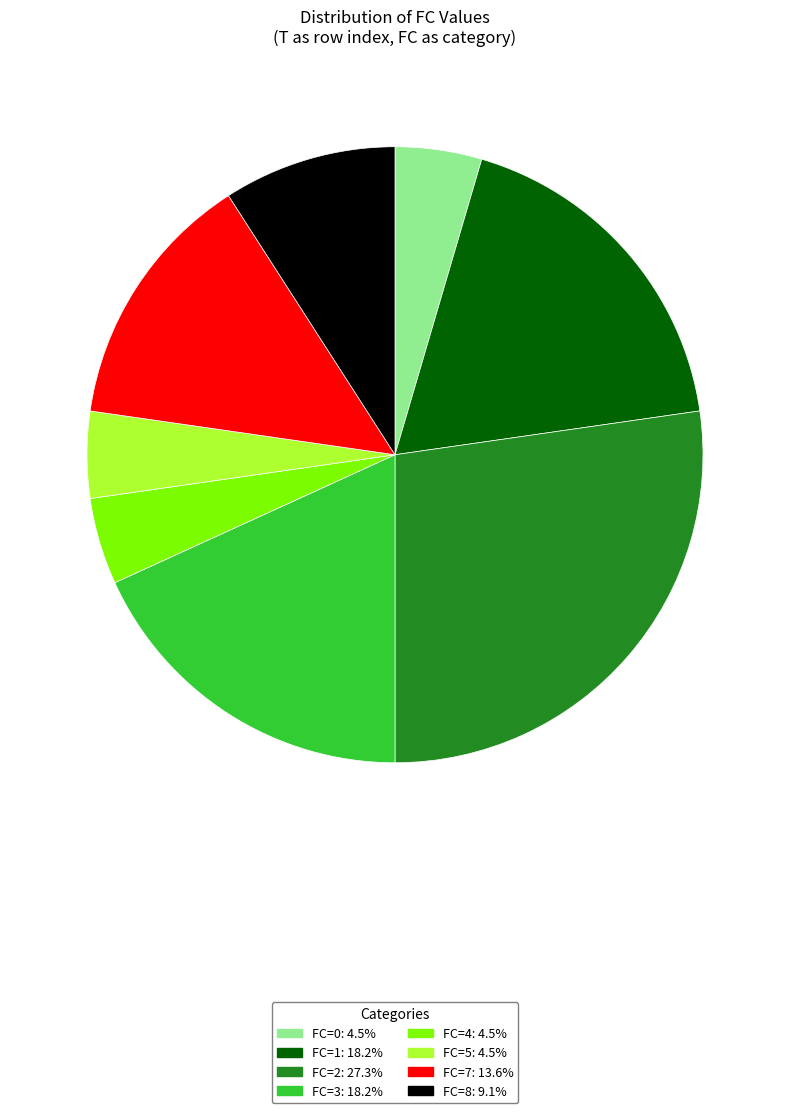

Which slice is the largest?

FC=2